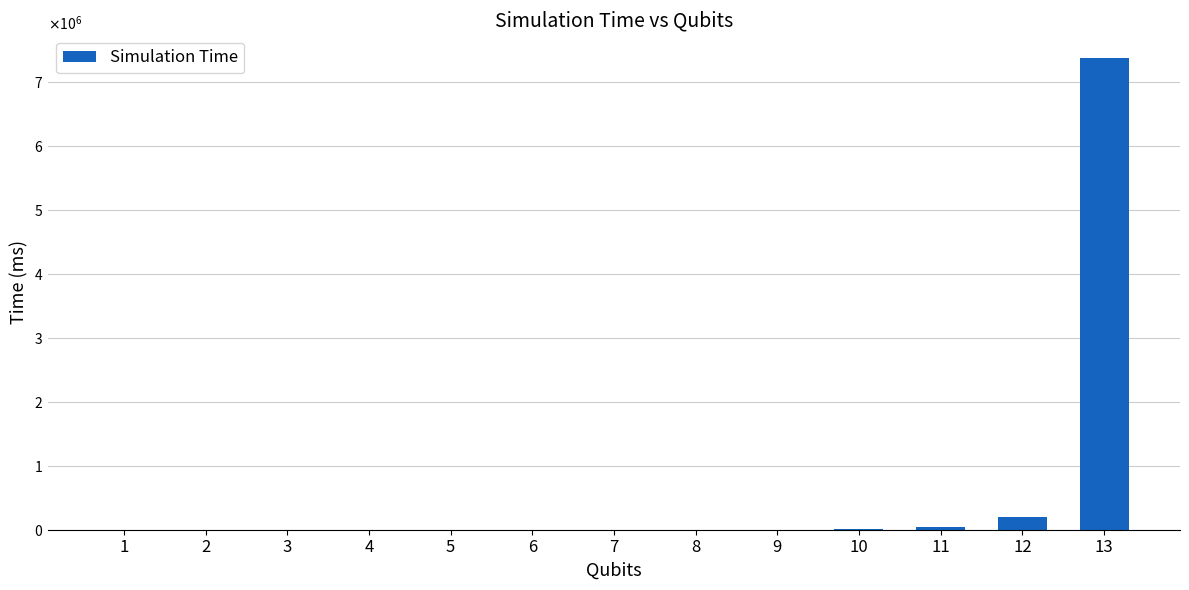

The value at 12 is 193984.0. True or false?

True